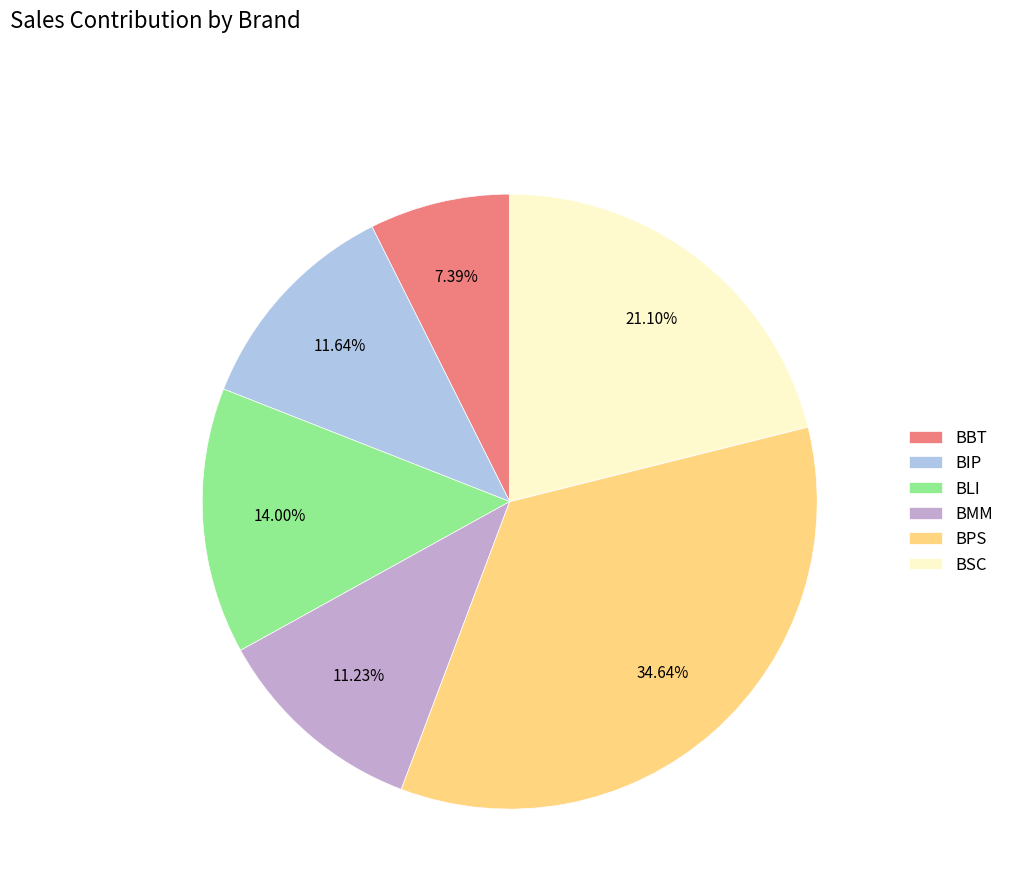

Is there any slice that represents more than half of the pie?

No